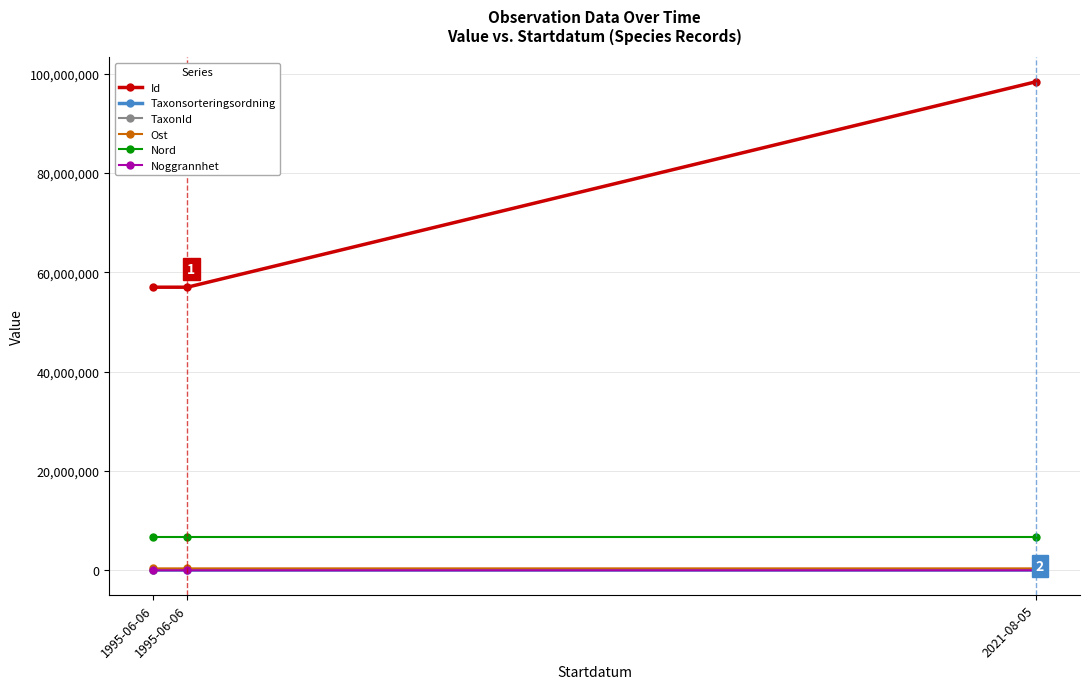

Which series has the largest total across all categories?

Id